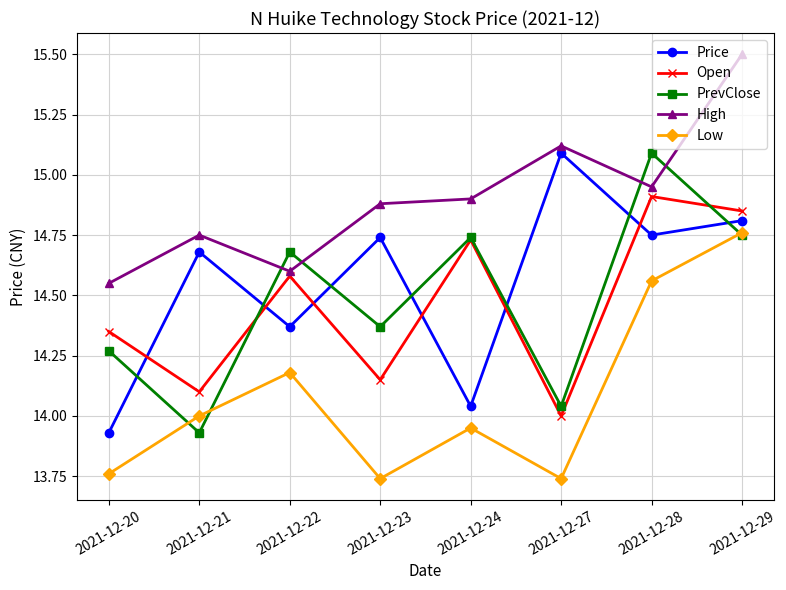

At which label does Open reach its peak?

2021-12-28